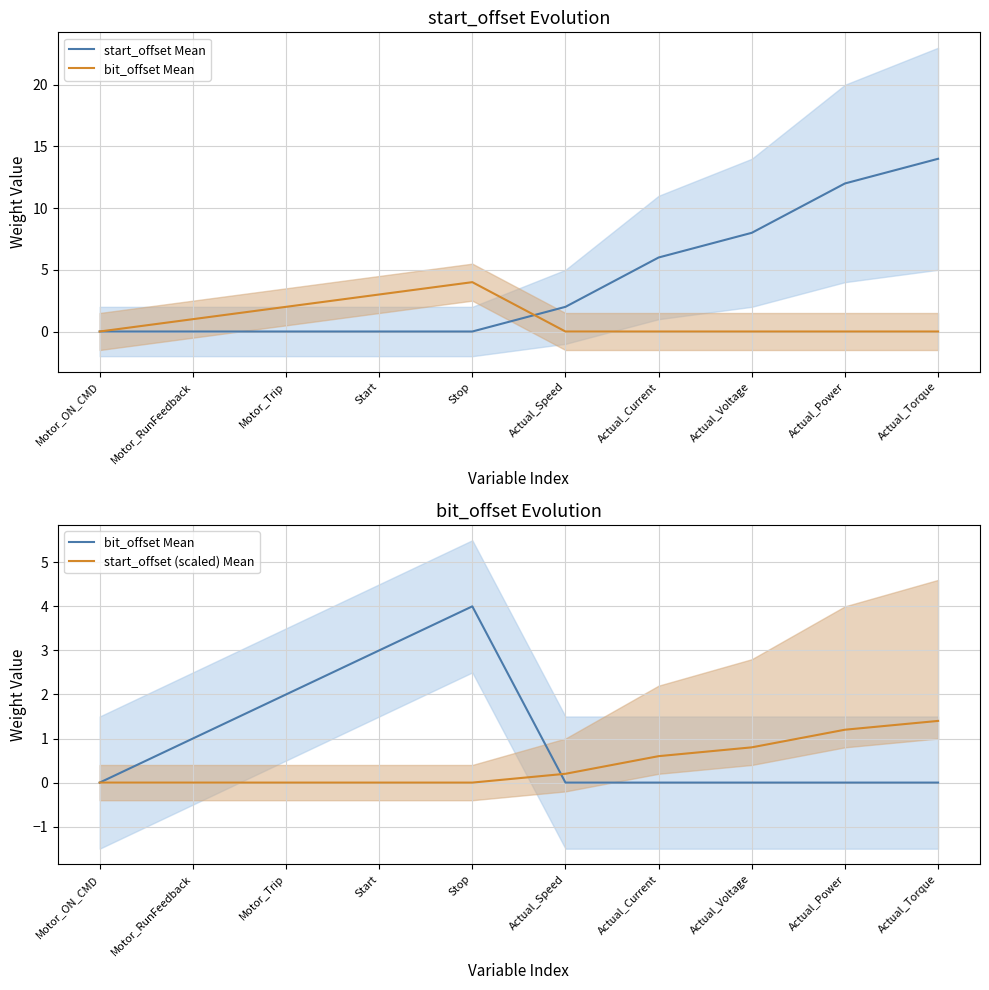

How many data points does each series have?

10